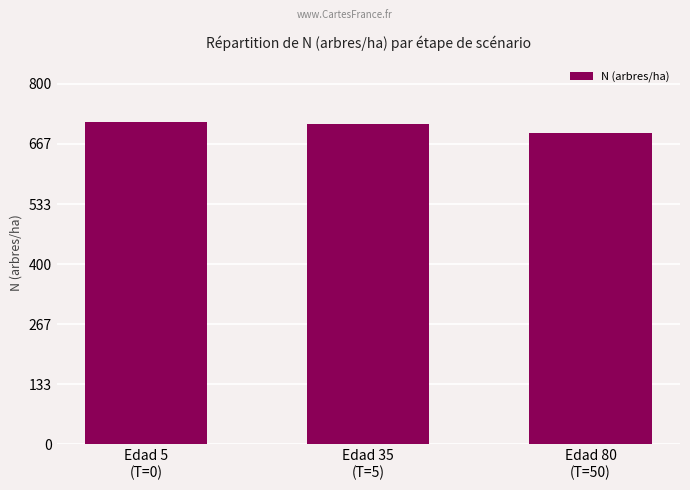

Which label corresponds to the smallest value in the chart?

Edad 80
(T=50)